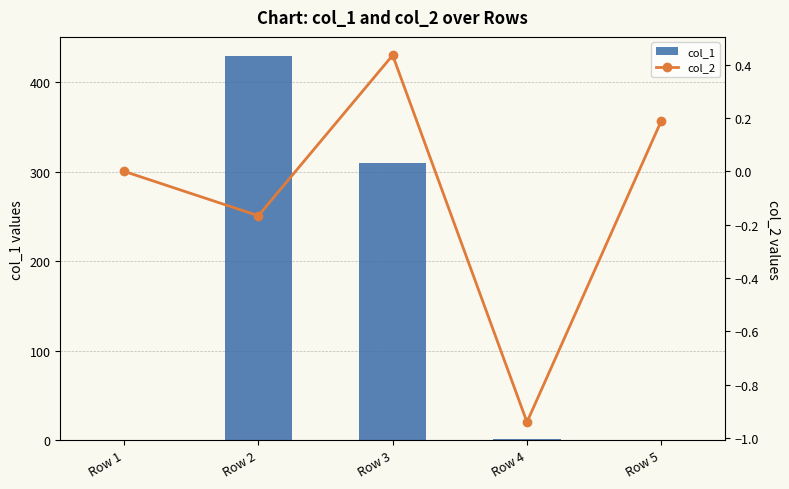

What is the minimum value shown in the chart?

-0.9